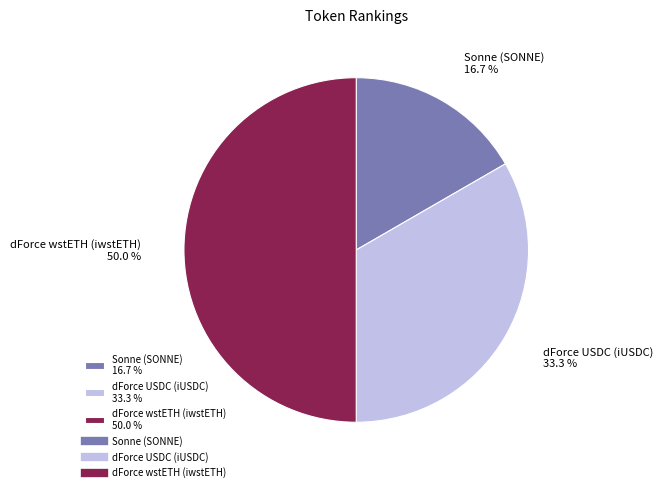

To the nearest percent, what percentage of the pie is Sonne (SONNE)?

17%